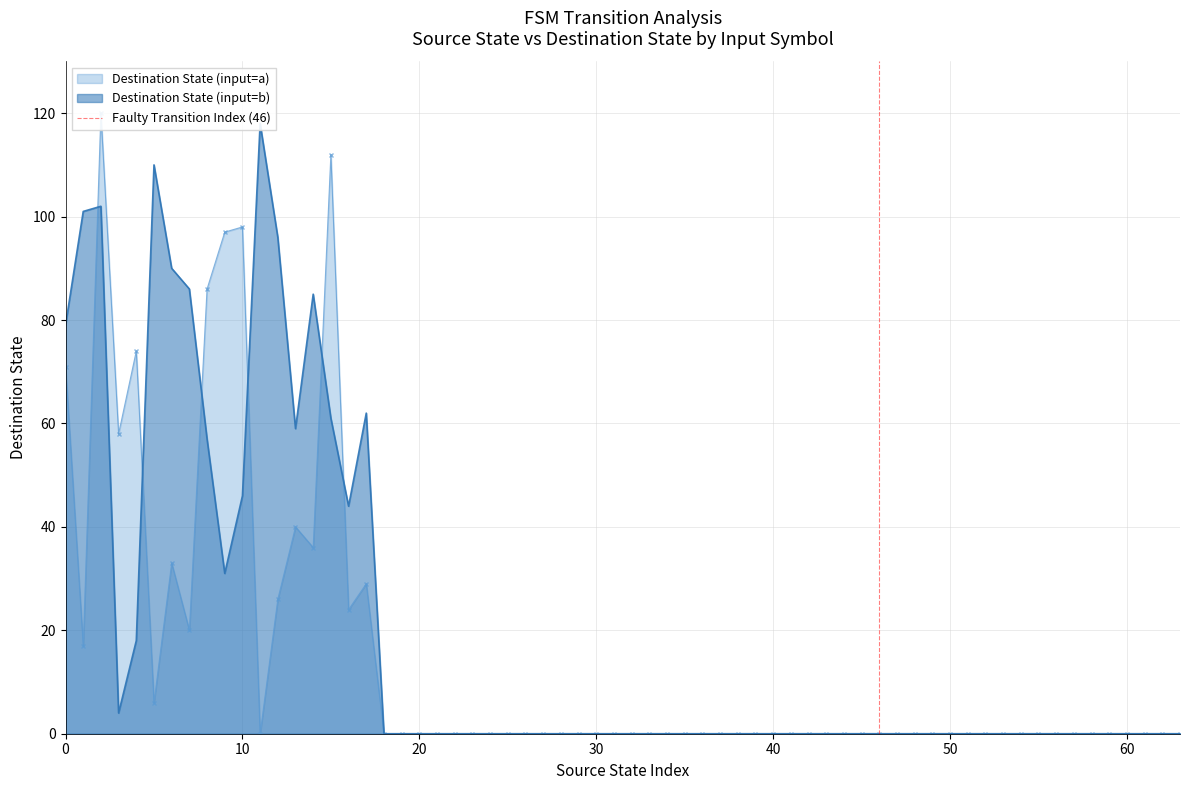

True or false: the data shows 0 at 10.

False